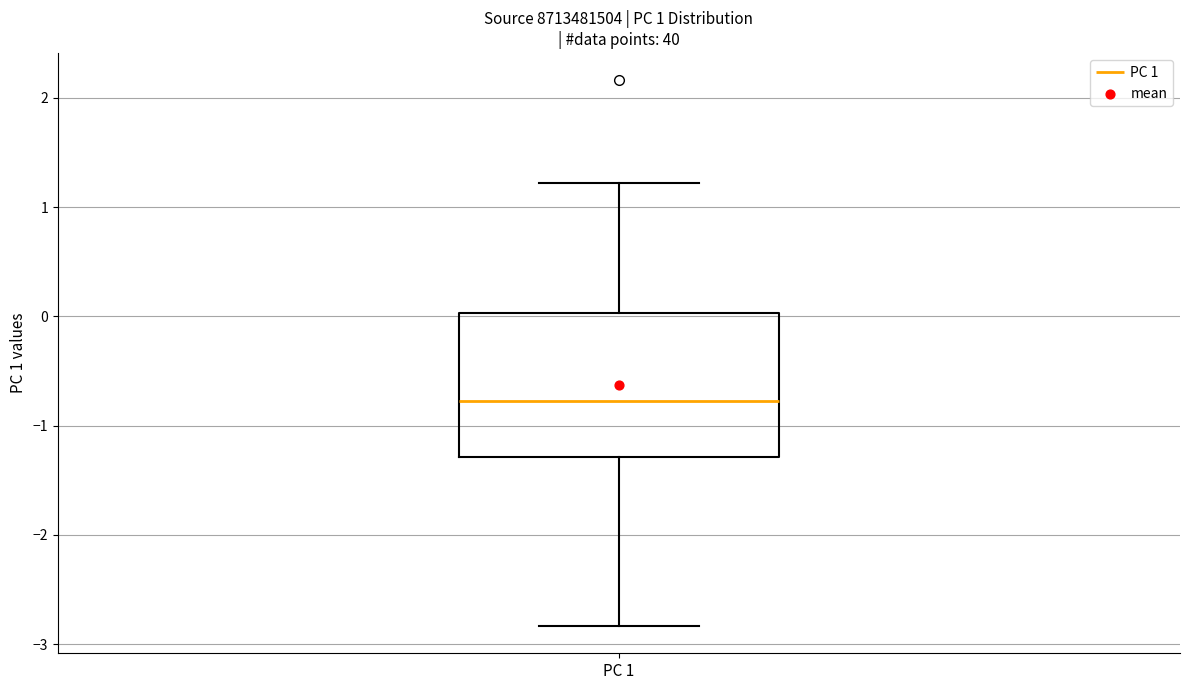

Where does the lower whisker of the box for PC 1 end on the y-axis? The values are not printed on the chart, so give them approximately, as read against the axis.

-2.8